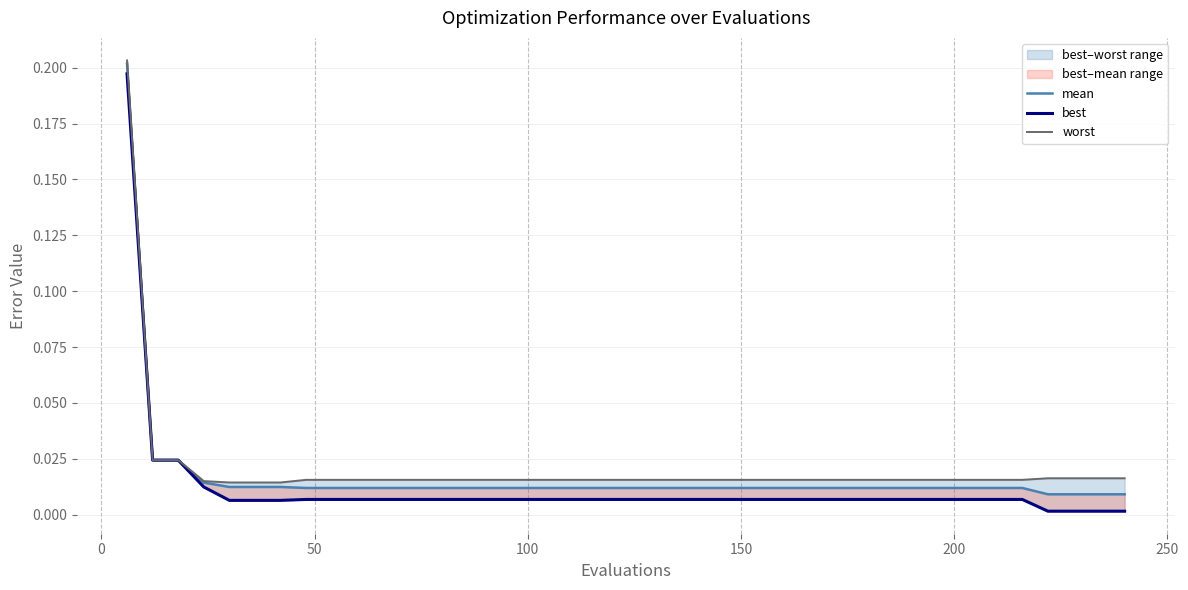

The value of mean at 11 is 0.0. True or false?

False